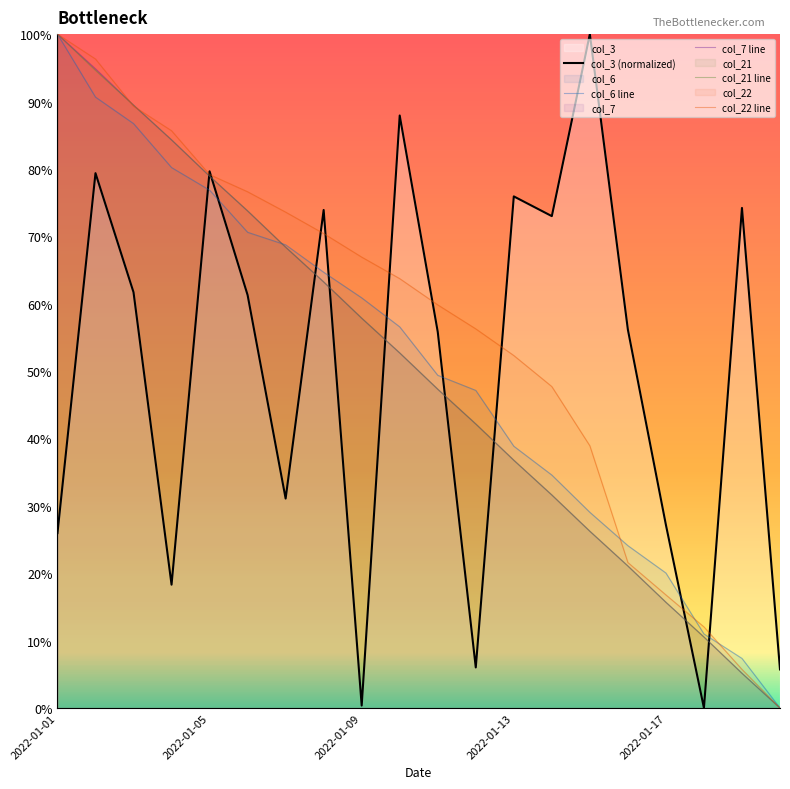

What is the spread (max minus min) of values at 2022-01-09?

66.5